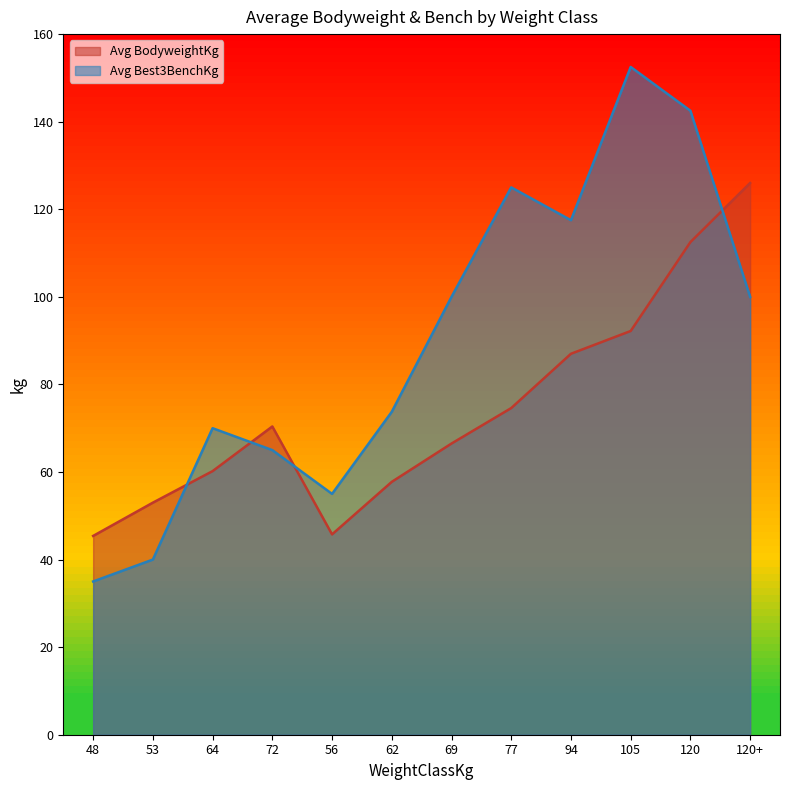

List the series in order of their peak value, highest first.

Avg Best3BenchKg, Avg BodyweightKg